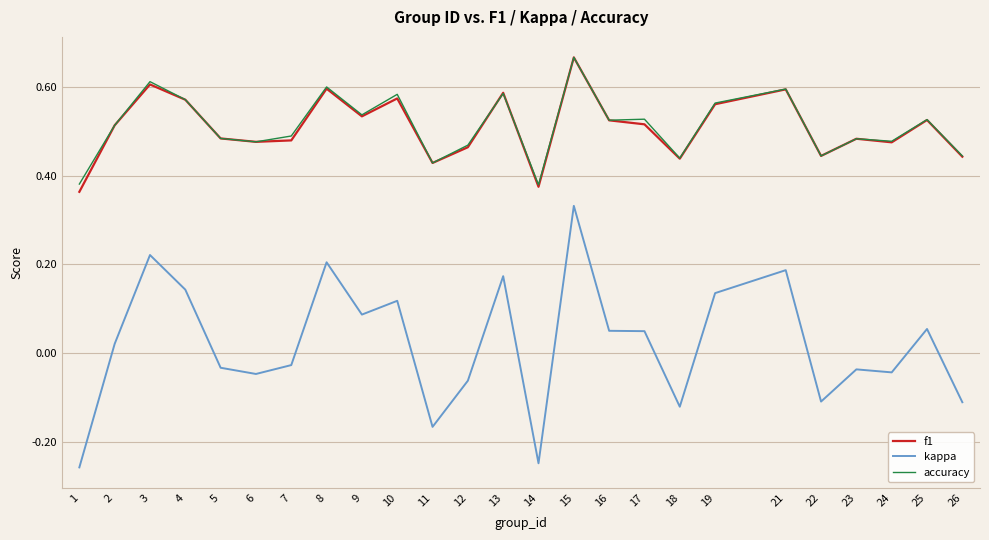

What is the total value across all series at 19?

1.3